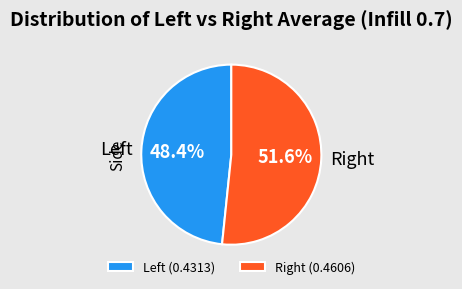

How many slices are in this pie chart?

2